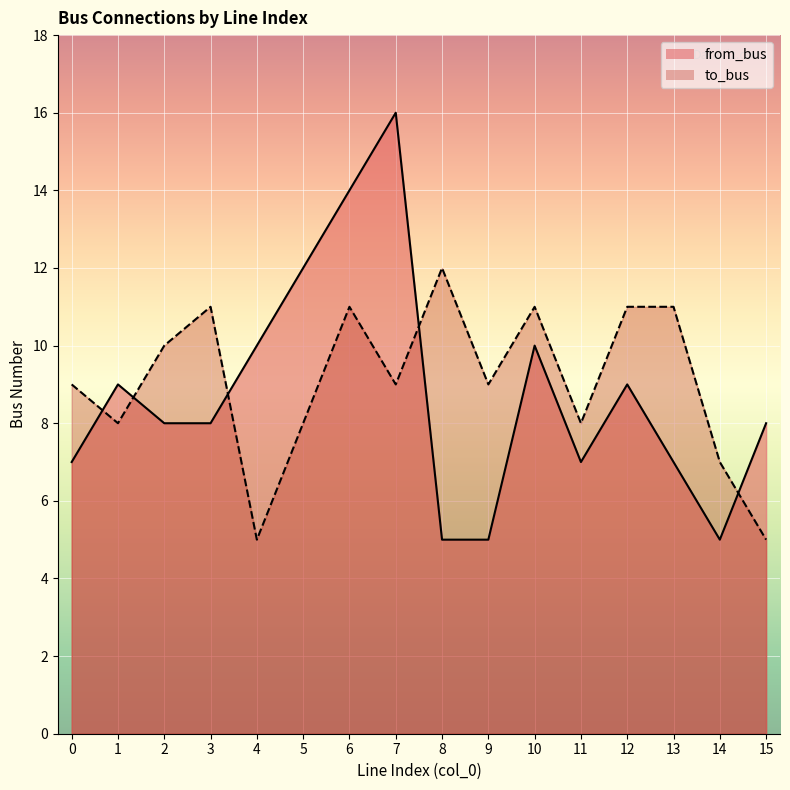

What is the minimum value for to_bus?

5